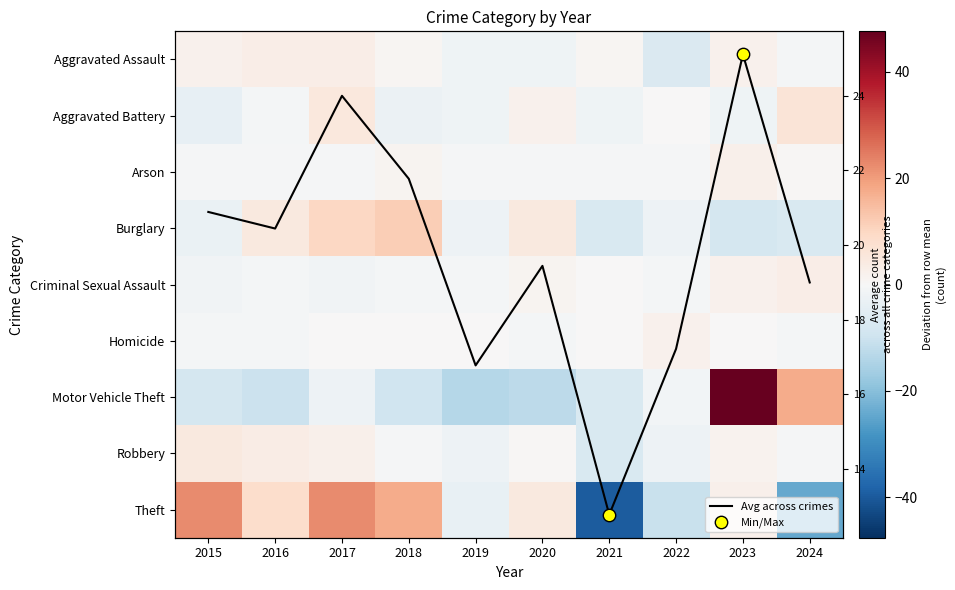

What is the sum of the Motor Vehicle Theft values at 2016 and 2015?

-18.8